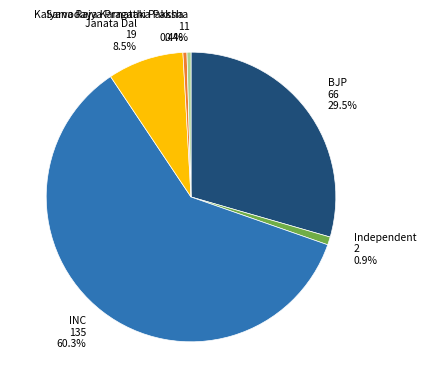

Is the sum of Janata Dal and INC greater than half?

Yes